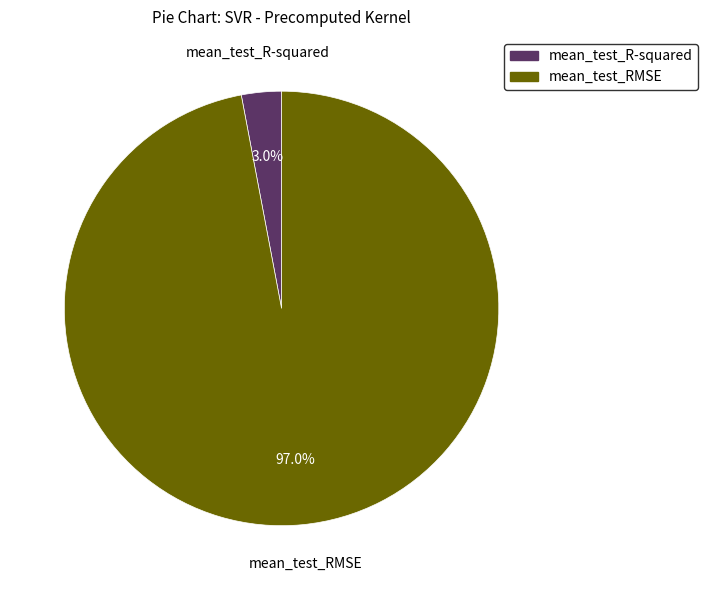

Between mean_test_RMSE and mean_test_R-squared, which is larger?

mean_test_RMSE